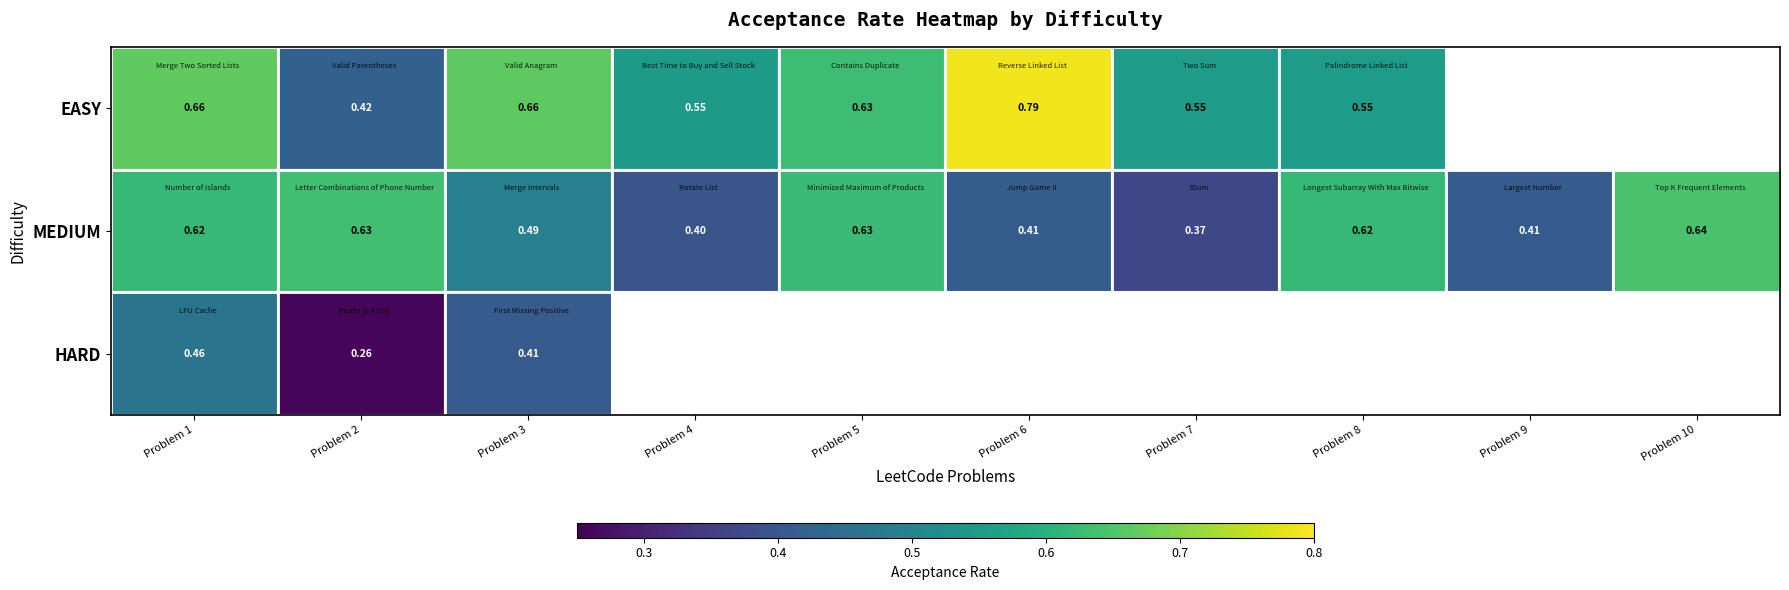

The EASY series shows 0.6 at Problem 8. True or false?

True